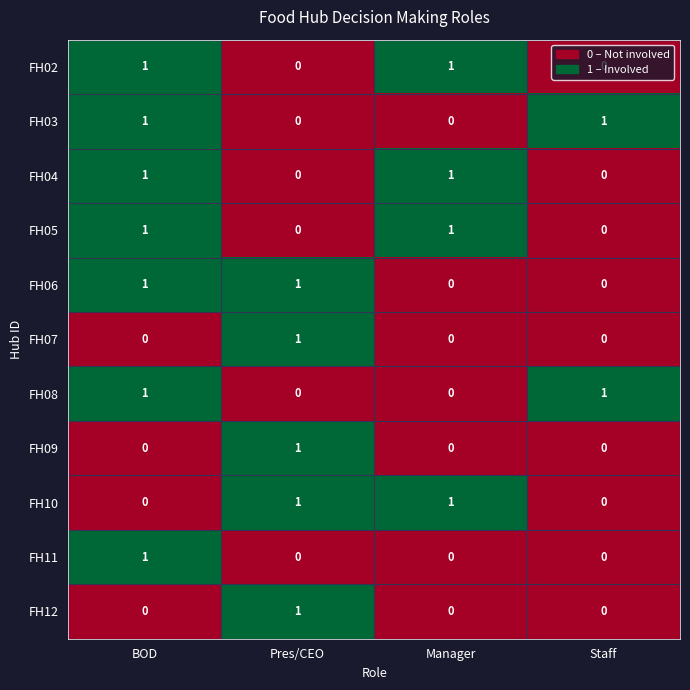

The FH09 series shows 2 at Pres/CEO. True or false?

False